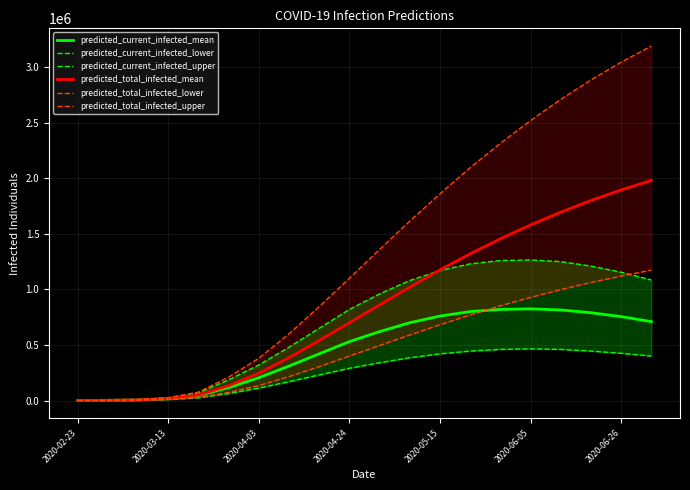

What is the highest value of the predicted_total_infected_lower series?

1173000